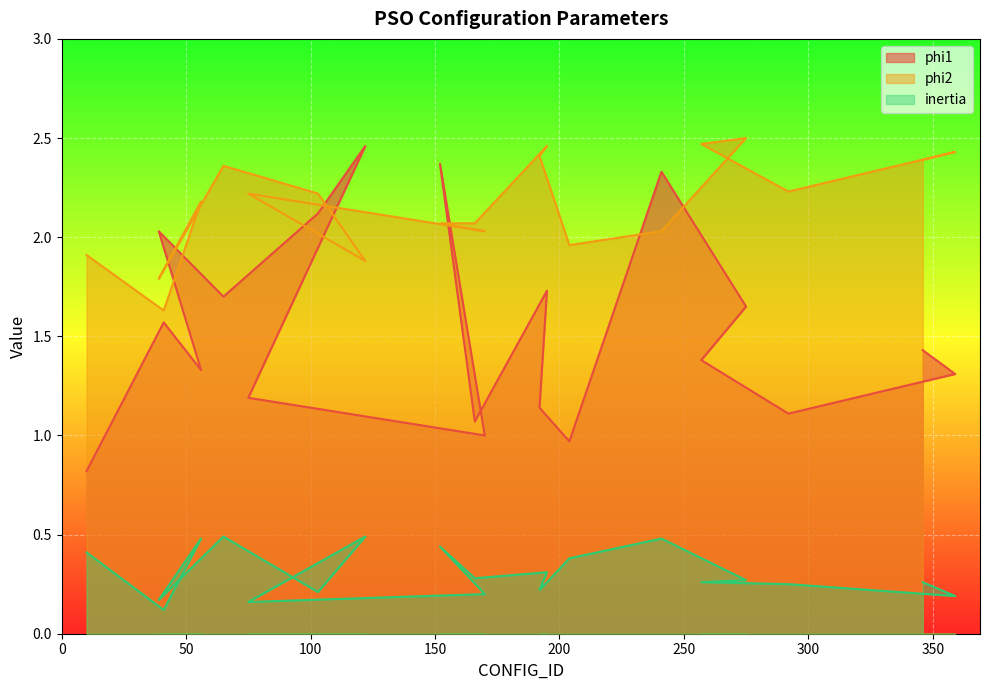

What is the lowest value of the phi1 series?

0.8